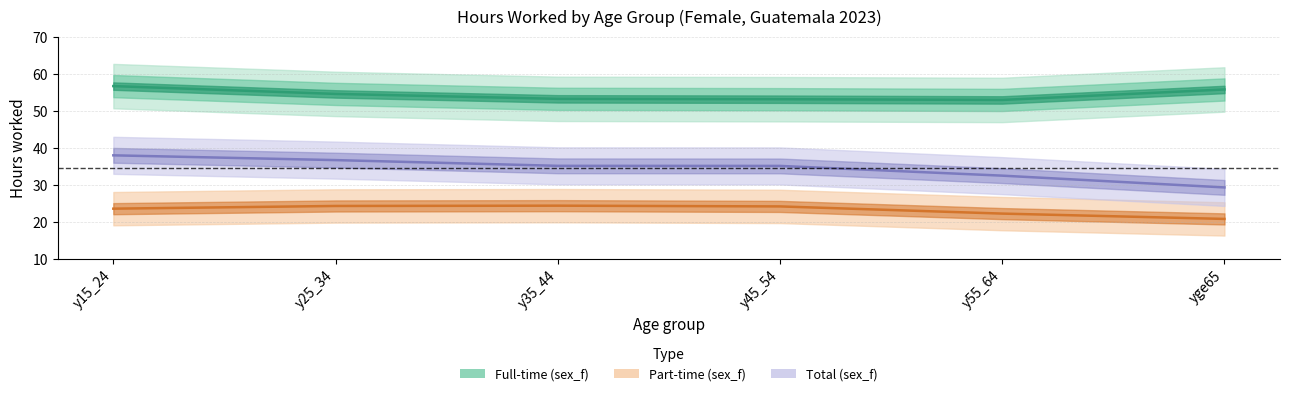

List the series in order of their peak value, highest first.

Full-time (sex_f), Total (sex_f), Part-time (sex_f)